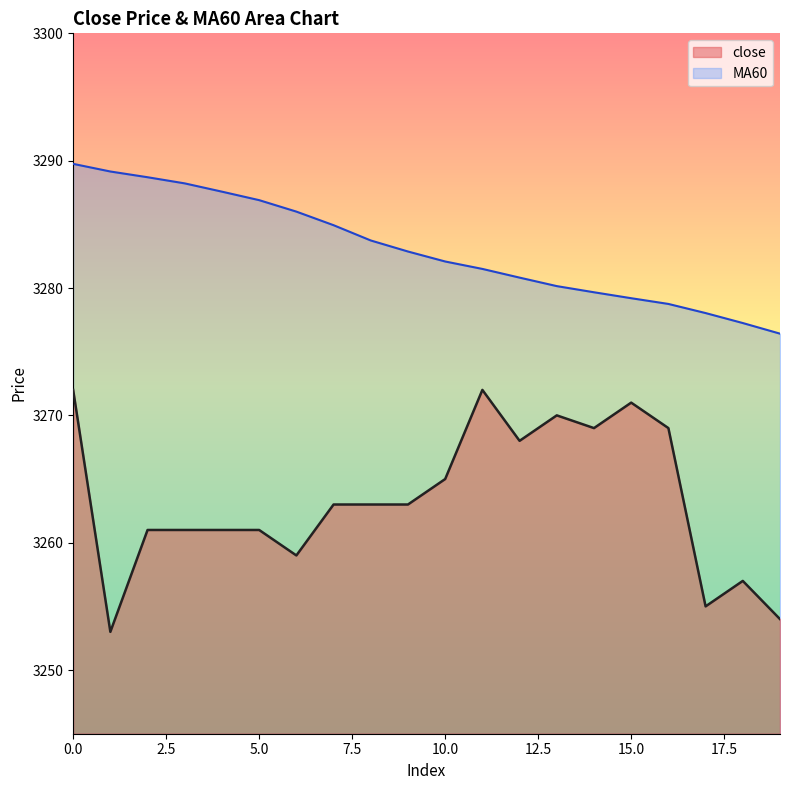

Reading left to right, what are all the values shown in this chart?

close: 3272.0	3253.0	3261.0	3261.0	3261.0	3261.0	3259.0	3263.0	3263.0	3263.0	3265.0	3272.0	3268.0	3270.0	3269.0	3271.0	3269.0	3255.0	3257.0	3254.0
MA60: 3289.8	3289.2	3288.7	3288.2	3287.6	3286.9	3286.0	3284.9	3283.7	3282.9	3282.1	3281.5	3280.8	3280.2	3279.7	3279.2	3278.8	3278.0	3277.2	3276.4